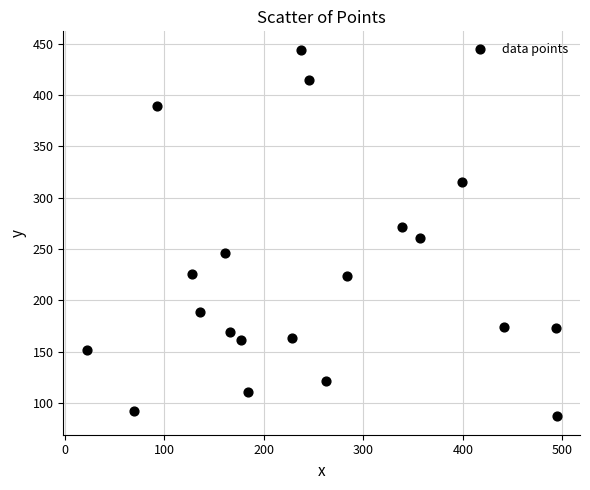

What is the range of X values (max minus min)?

472